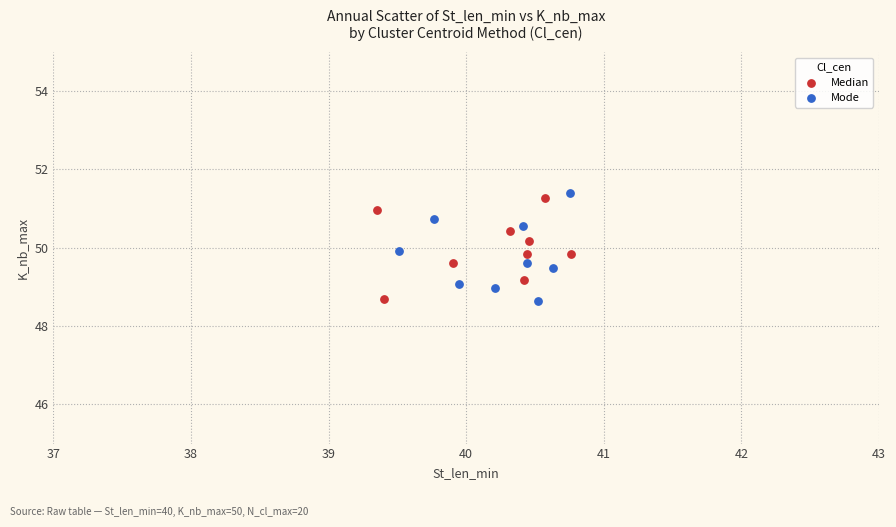

Which series has the largest Y range (max minus min)?

Mode